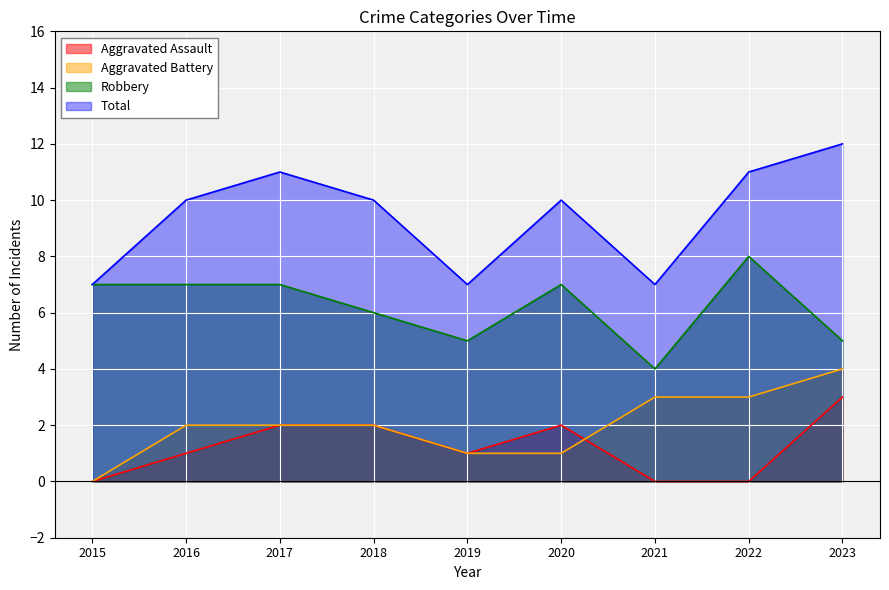

Does the chart display data point markers on the line(s)?

No